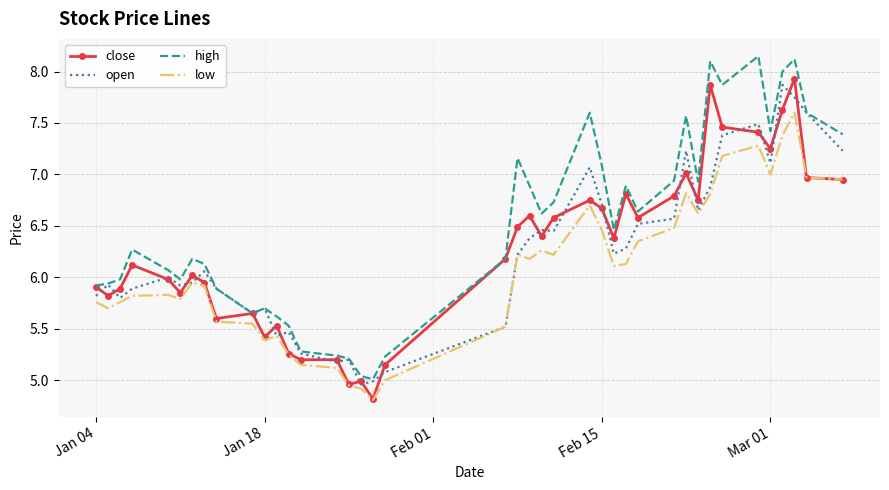

What is the minimum value shown in the chart?

4.8